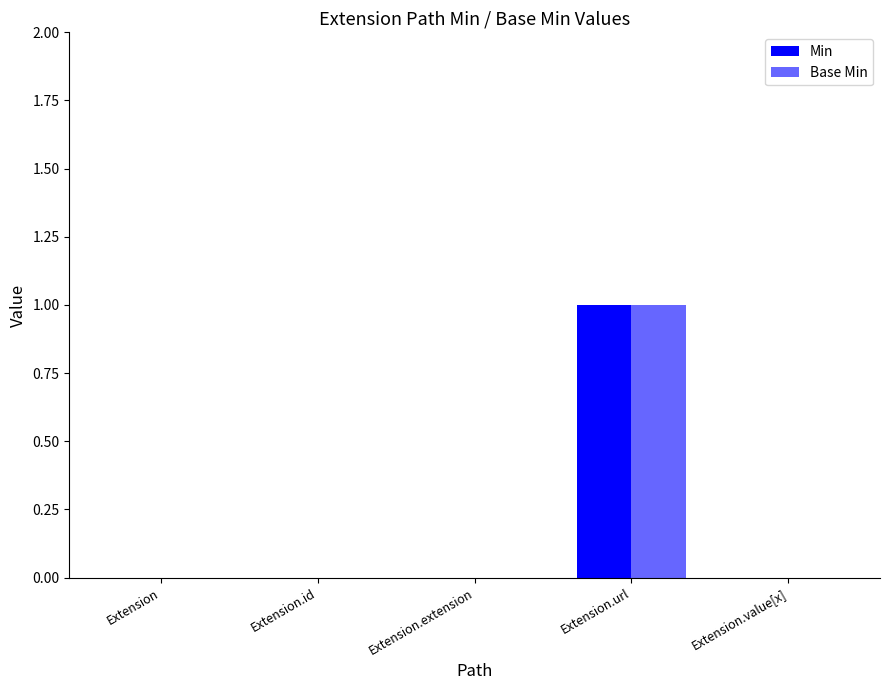

Rank the series by their maximum value, from highest to lowest.

Min, Base Min